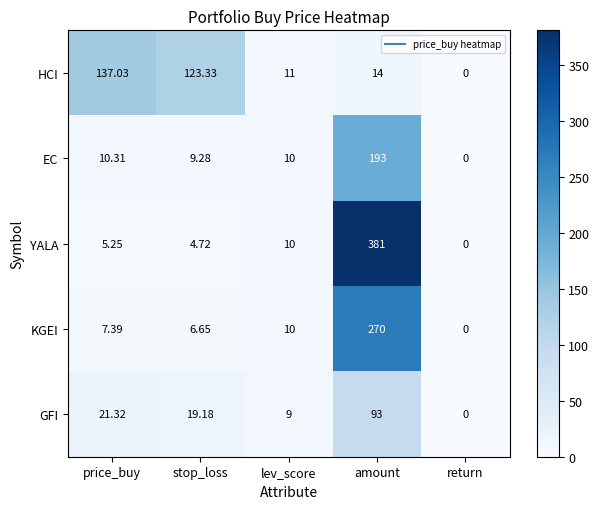

At which label is YALA closest to 190?

lev_score